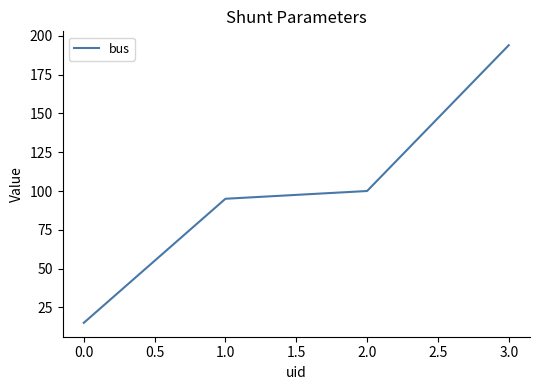

The value at 2.0 is 100. True or false?

True